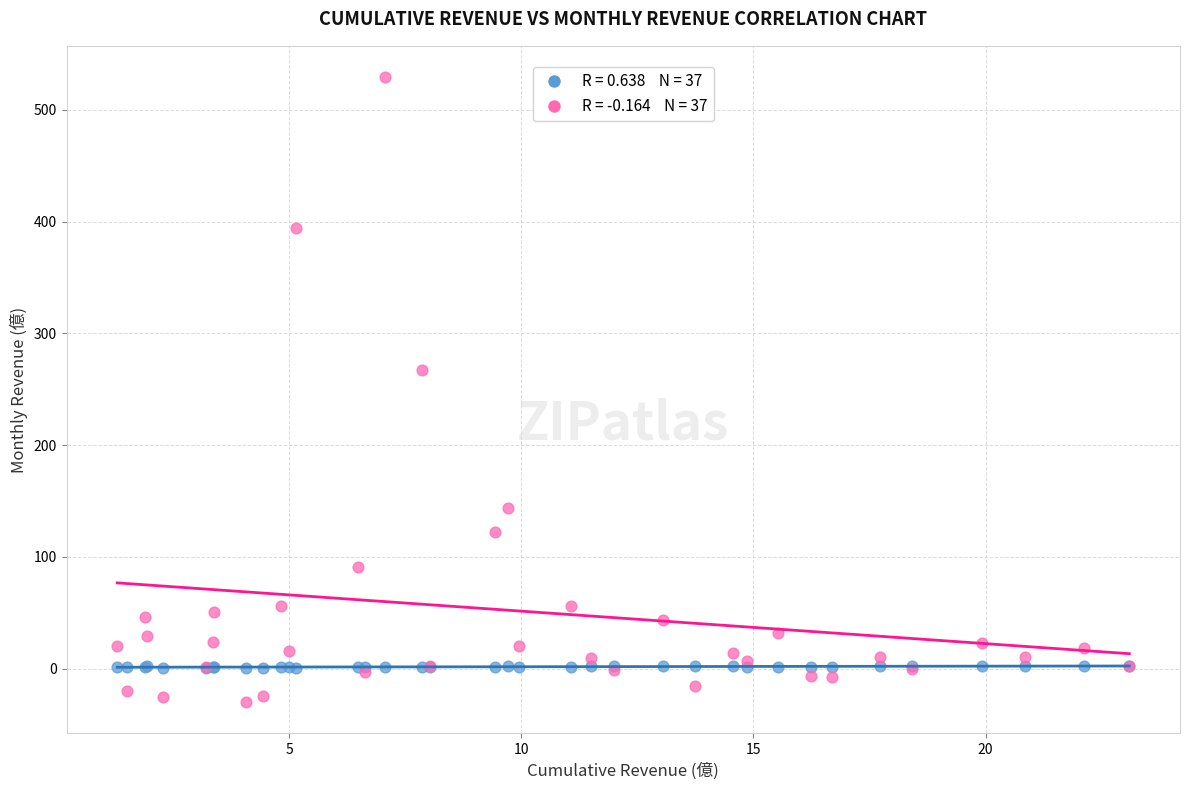

Across all series, what Y value is closest to 249?

267.3